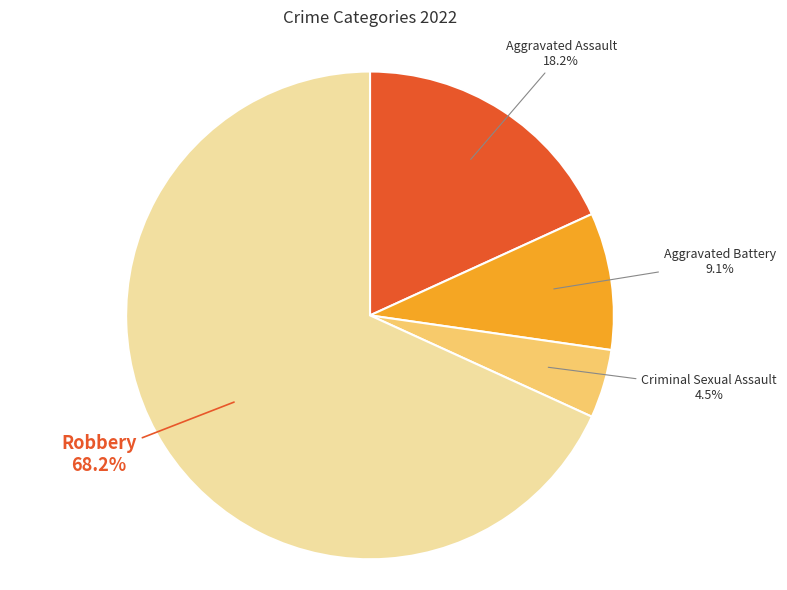

What is the total percentage of Criminal Sexual Assault and Aggravated Battery?

13.6%